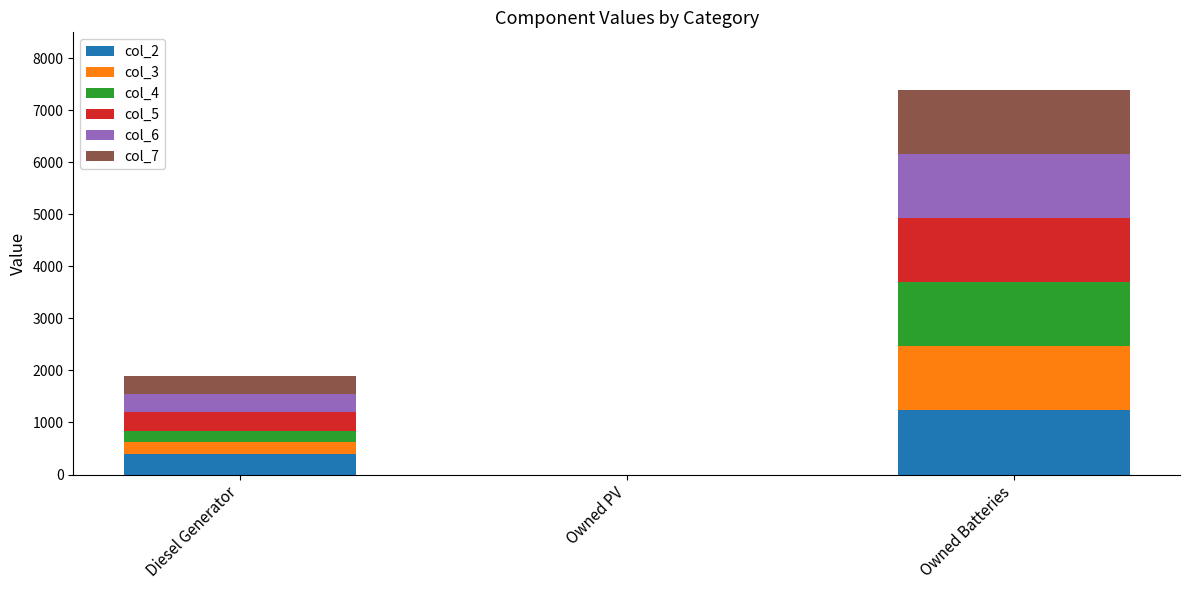

What is the total value across all series at Diesel Generator?

1896.0